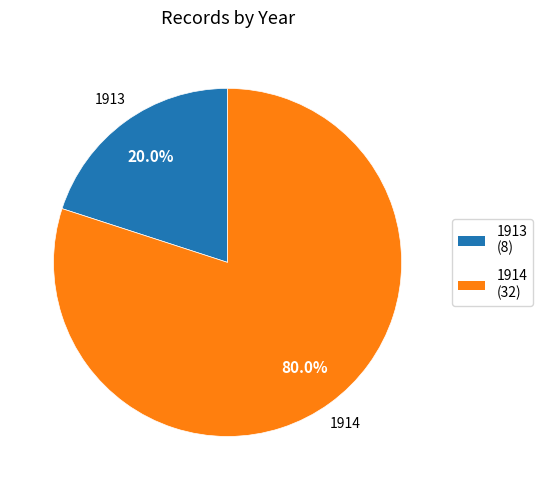

What is the total percentage of 1914 and 1913?

100.0%